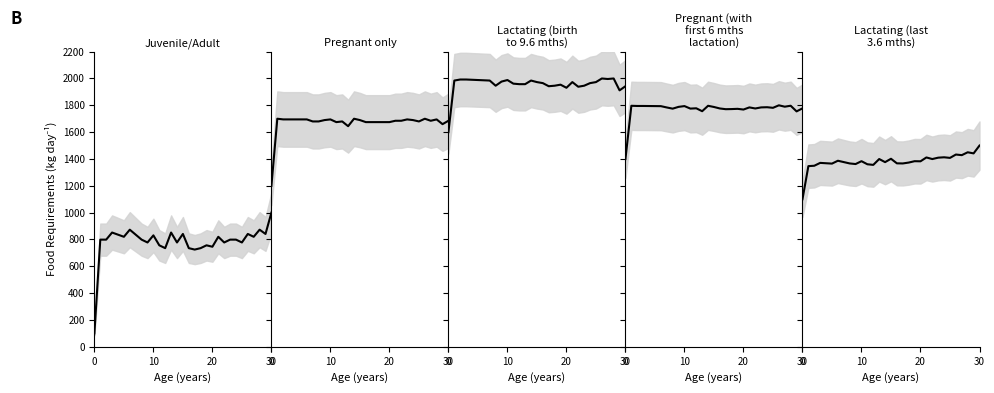

What is the label of the 1st point from the right?

30